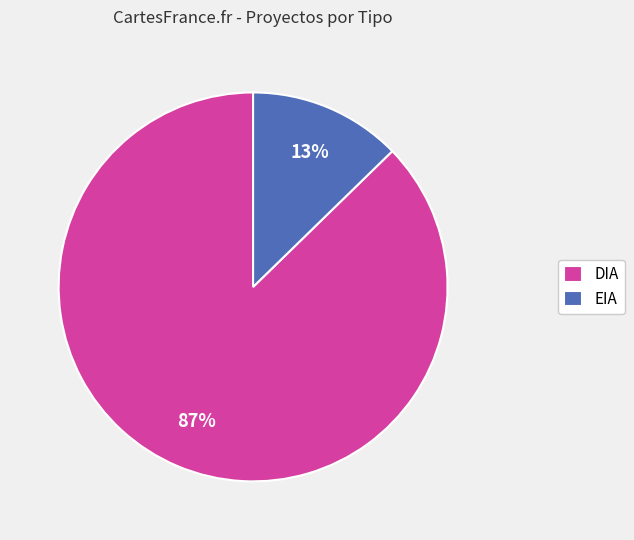

Which slice is the smallest?

EIA